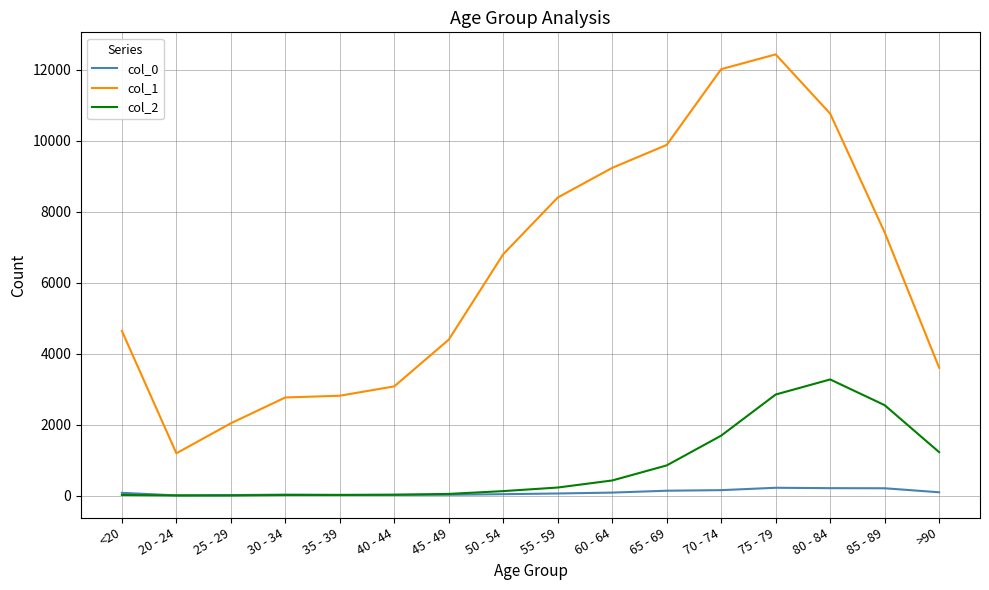

List the series in order of their peak value, lowest first.

col_0, col_2, col_1